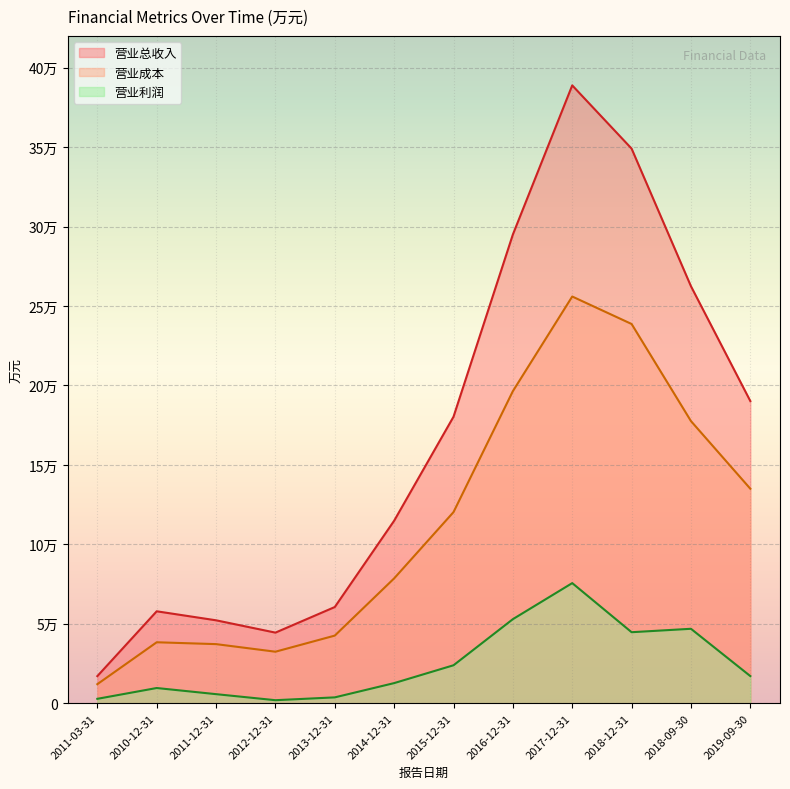

Rank the series at 2015-12-31 from highest to lowest value.

营业总收入, 营业成本, 营业利润